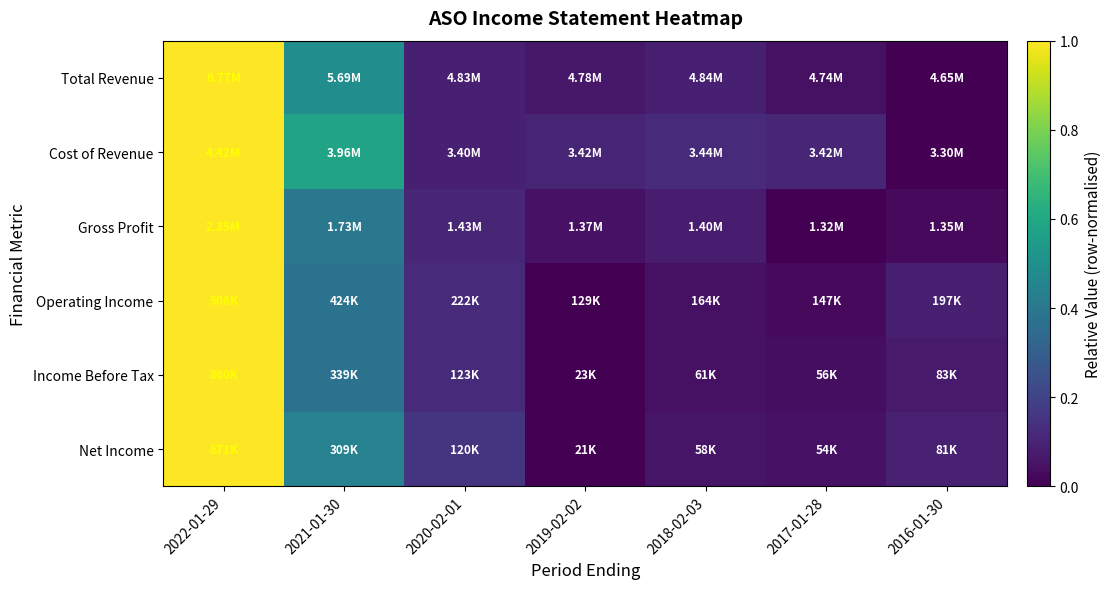

Reading left to right, transcribe all the data shown in this chart.

Total Revenue: 2022-01-29=1.0	2021-01-30=0.5	2020-02-01=0.1	2019-02-02=0.1	2018-02-03=0.1	2017-01-28=0.0	2016-01-30=0.0
Cost of Revenue: 2022-01-29=1.0	2021-01-30=0.6	2020-02-01=0.1	2019-02-02=0.1	2018-02-03=0.1	2017-01-28=0.1	2016-01-30=0.0
Gross Profit: 2022-01-29=1.0	2021-01-30=0.4	2020-02-01=0.1	2019-02-02=0.0	2018-02-03=0.1	2017-01-28=0.0	2016-01-30=0.0
Operating Income: 2022-01-29=1.0	2021-01-30=0.4	2020-02-01=0.1	2019-02-02=0.0	2018-02-03=0.0	2017-01-28=0.0	2016-01-30=0.1
Income Before Tax: 2022-01-29=1.0	2021-01-30=0.4	2020-02-01=0.1	2019-02-02=0.0	2018-02-03=0.0	2017-01-28=0.0	2016-01-30=0.1
Net Income: 2022-01-29=1.0	2021-01-30=0.4	2020-02-01=0.2	2019-02-02=0.0	2018-02-03=0.1	2017-01-28=0.1	2016-01-30=0.1